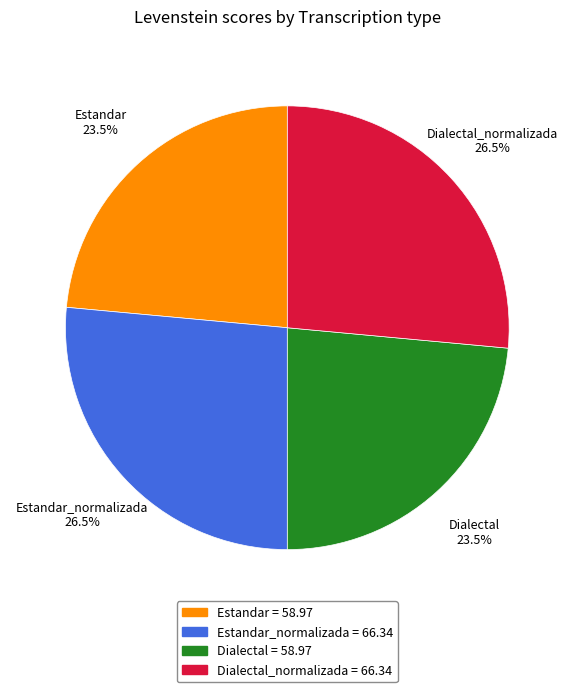

Is there a majority slice in this chart?

No